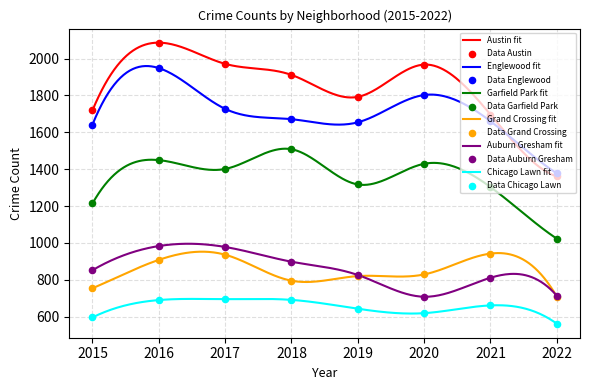

Which series has the widest spread of Y values?

Austin